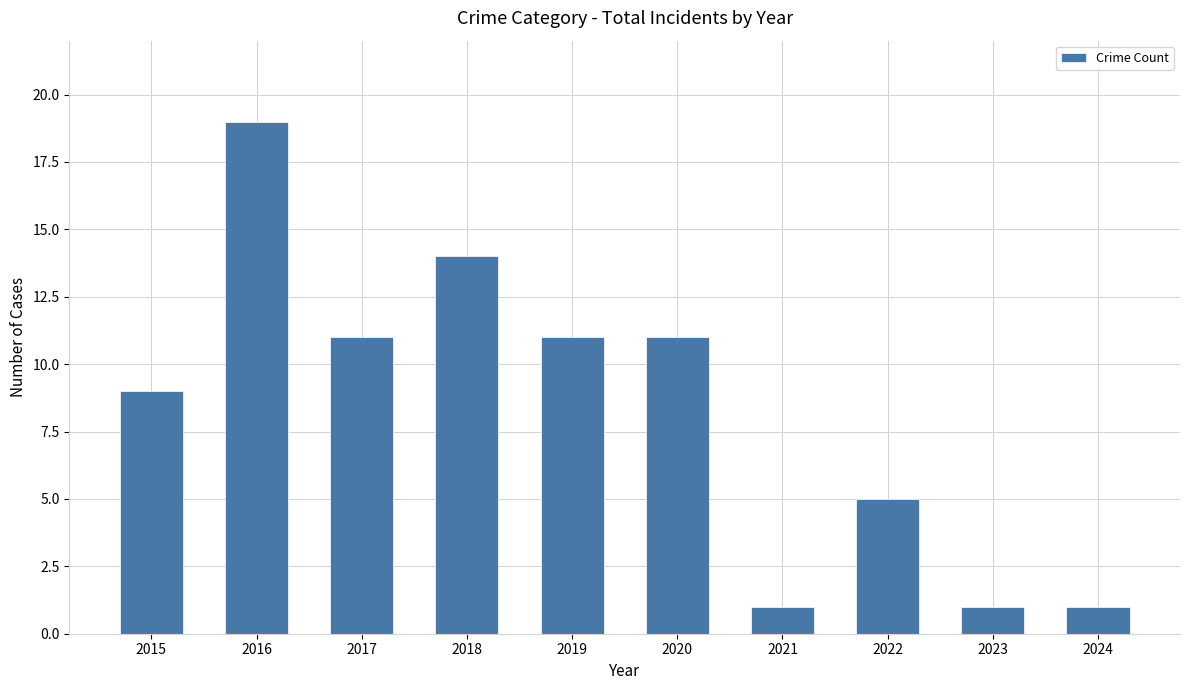

True or false: the data shows 11 at 2020.

True